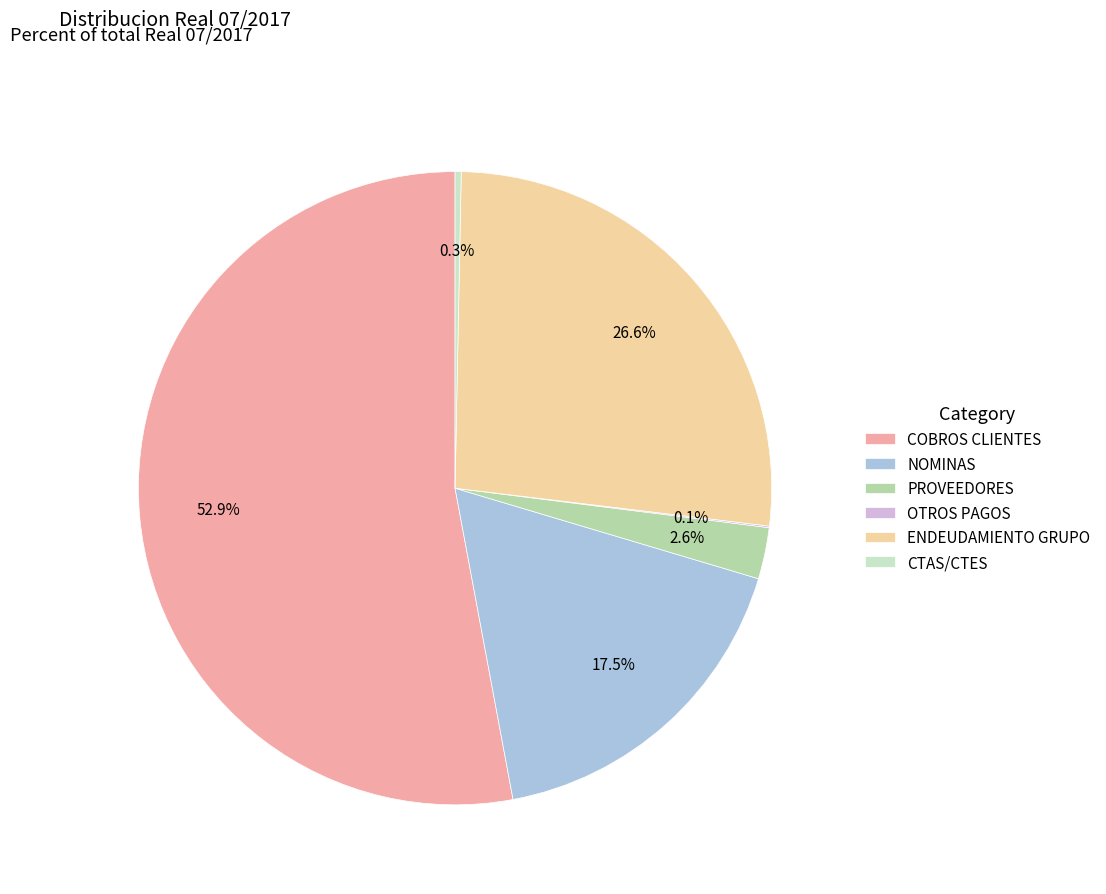

What percentage is NOT represented by ENDEUDAMIENTO GRUPO?

73.4%